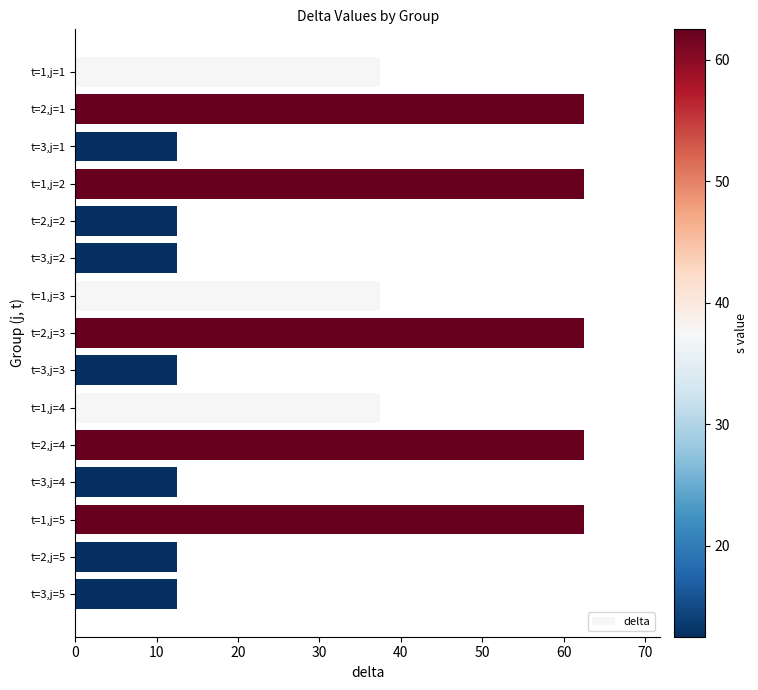

What is the value of the 10th bar from the top?

37.5